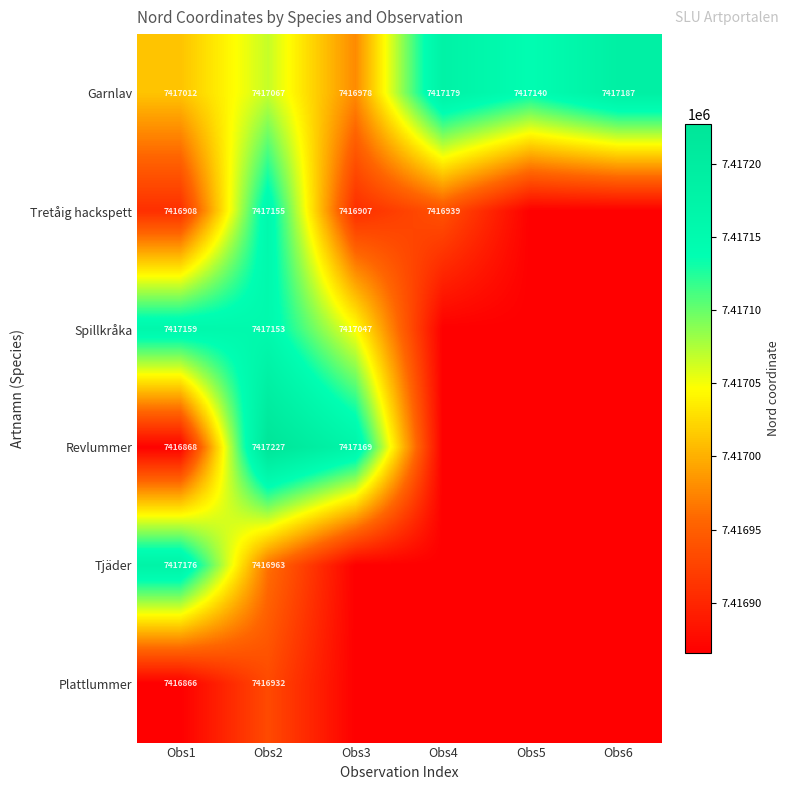

Rank the series at Obs1 from highest to lowest value.

Tjäder, Spillkråka, Garnlav, Tretåig hackspett, Revlummer, Plattlummer